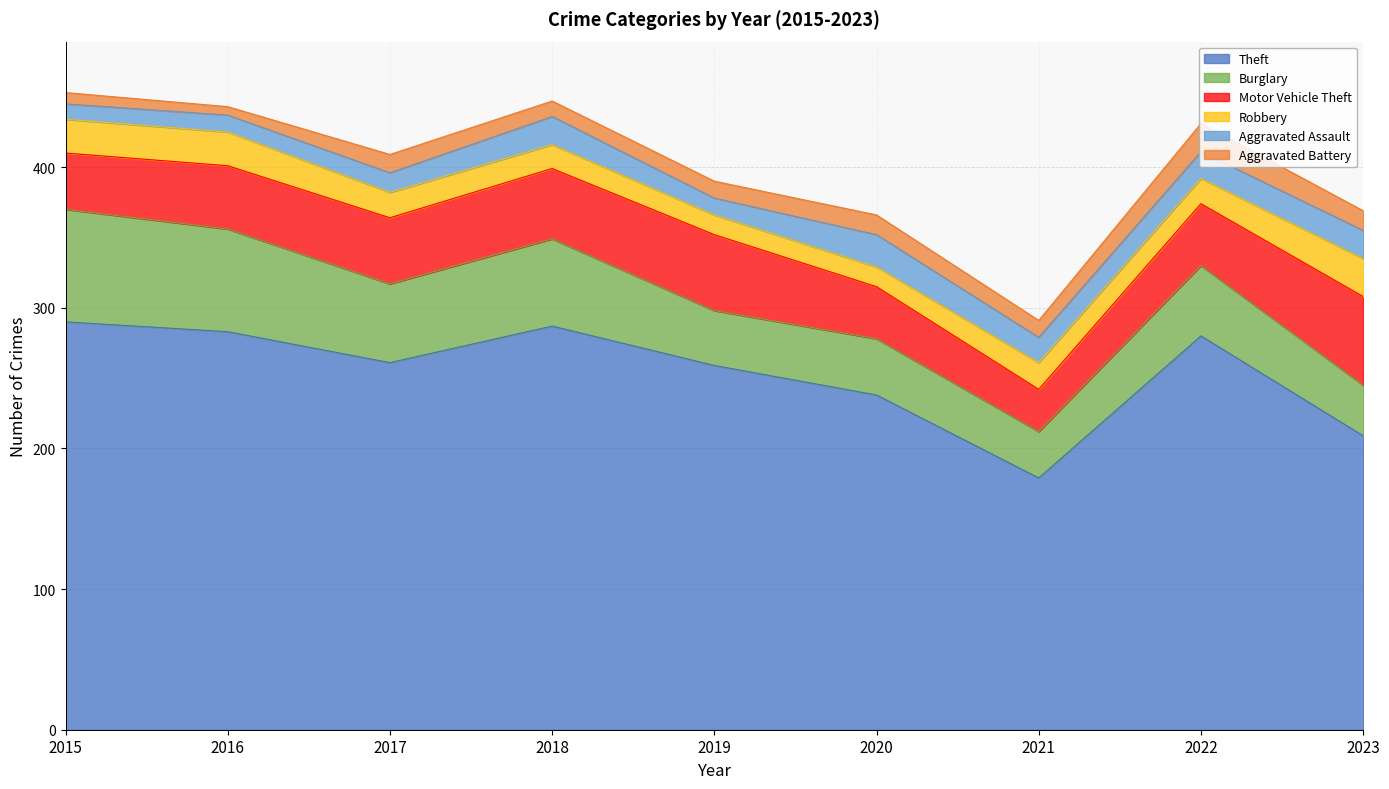

In Aggravated Battery, how many points are higher than both neighbors (excluding endpoints)?

3